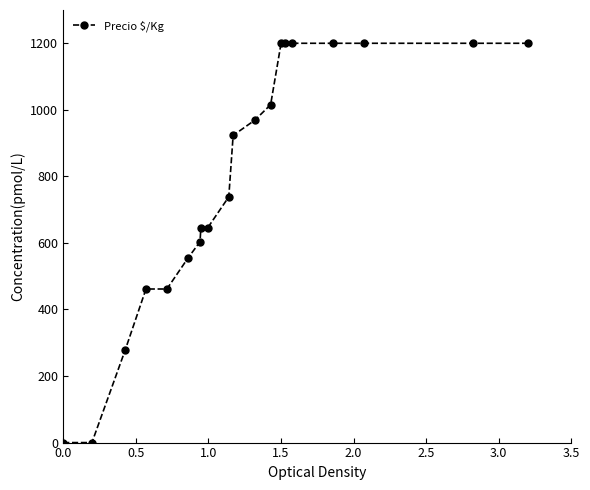

Reading right to left, extract all data points from this chart.

1200.0	1200.0	1200.0	1200.0	1200.0	1200.0	1200.0	1015.4	969.2	923.1	738.5	646.2	646.2	603.6	553.8	461.5	461.5	276.9	0.0	0.0